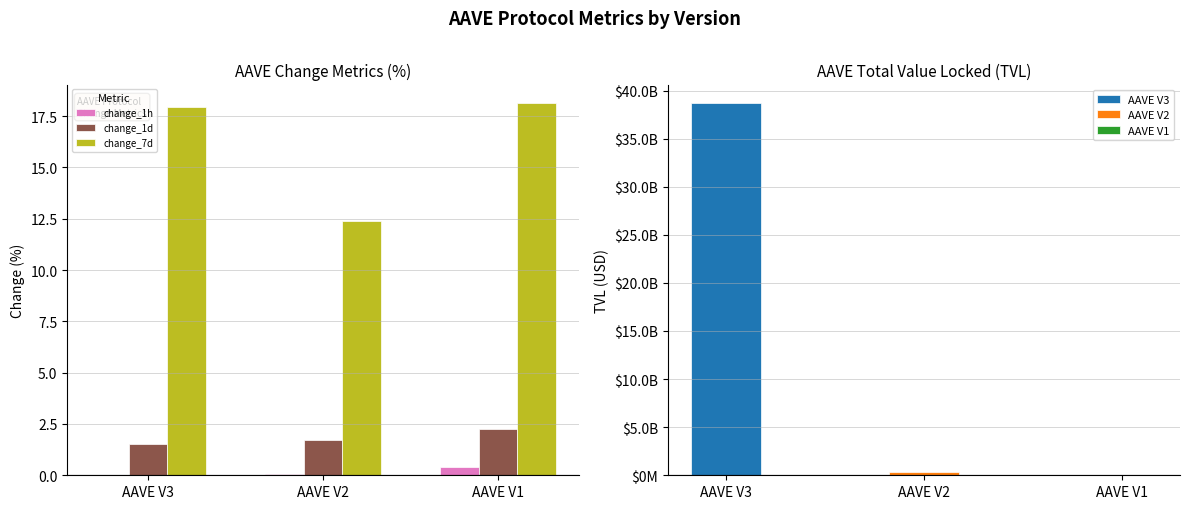

Is it true that change_7d equals 18.1 at AAVE V1?

True